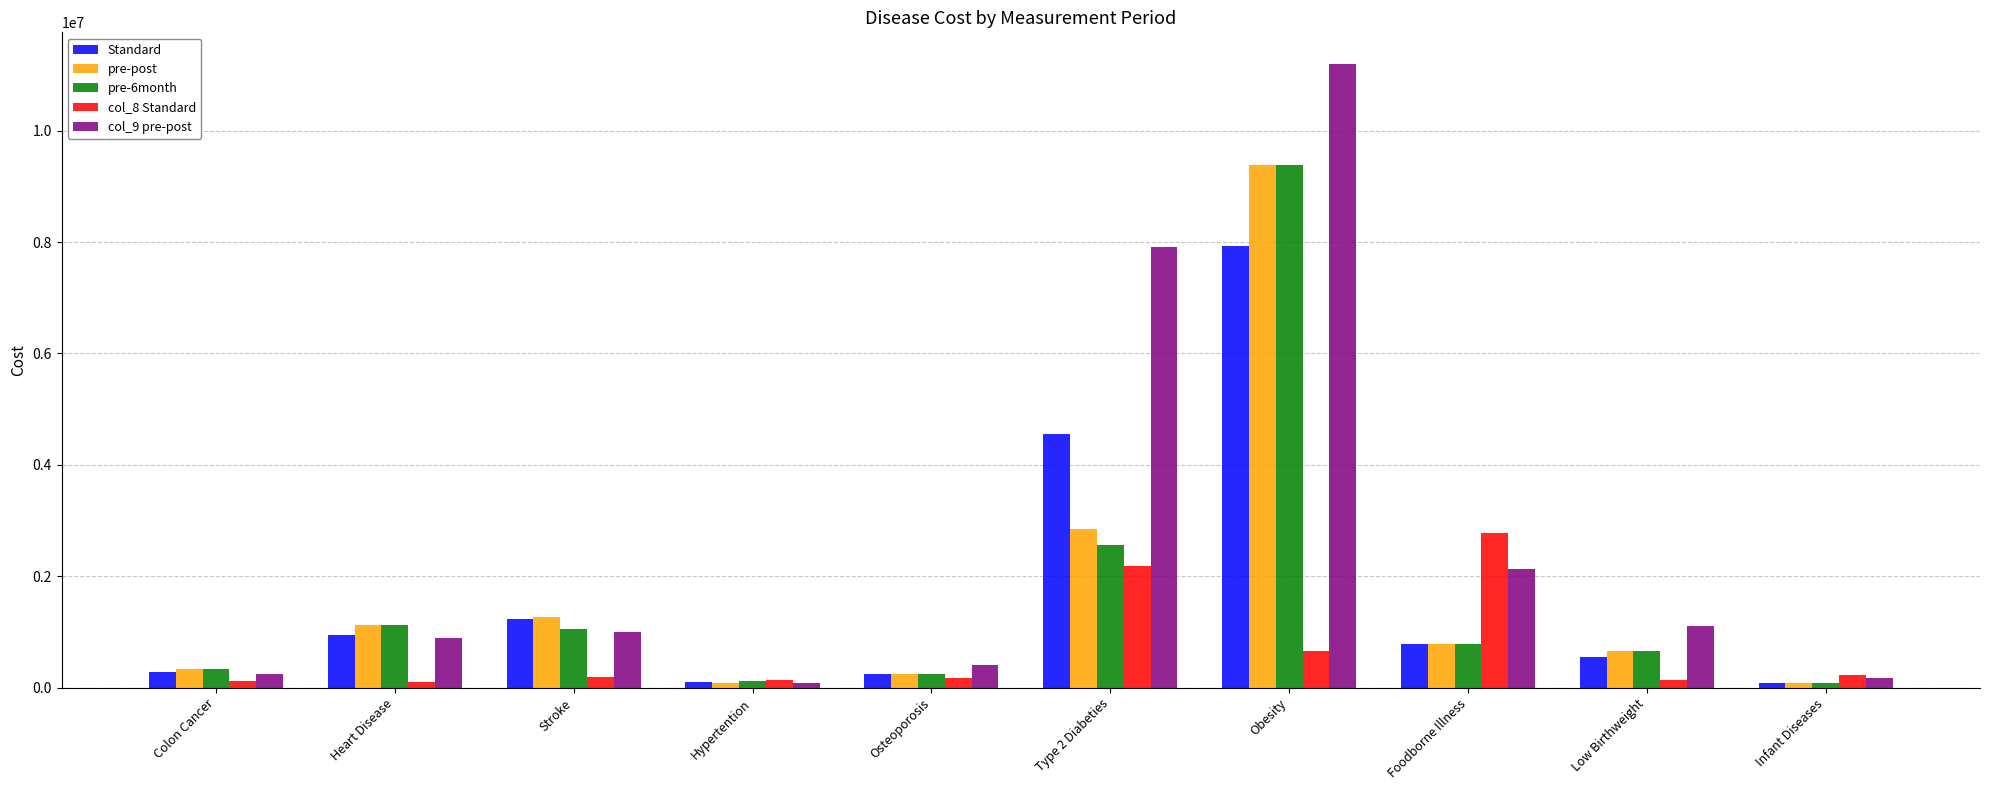

How many groups of bars are there?

10